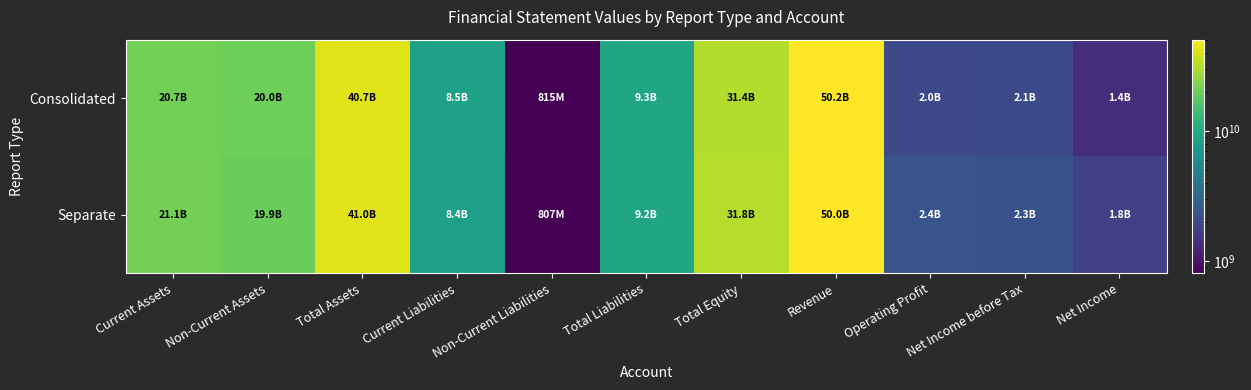

Reading left to right, extract all data points from this chart.

Consolidated: Current Assets=20711030893	Non-Current Assets=20024393691	Total Assets=40735424584	Current Liabilities=8528573211	Non-Current Liabilities=814813648	Total Liabilities=9343386859	Total Equity=31392037725	Revenue=50190070479	Operating Profit=2001442307	Net Income before Tax=2050696199	Net Income=1387664622
Separate: Current Assets=21057474677	Non-Current Assets=19911356177	Total Assets=40968830854	Current Liabilities=8365880089	Non-Current Liabilities=807455050	Total Liabilities=9173335139	Total Equity=31795495715	Revenue=50014596025	Operating Profit=2378699595	Net Income before Tax=2288062826	Net Income=1781571806